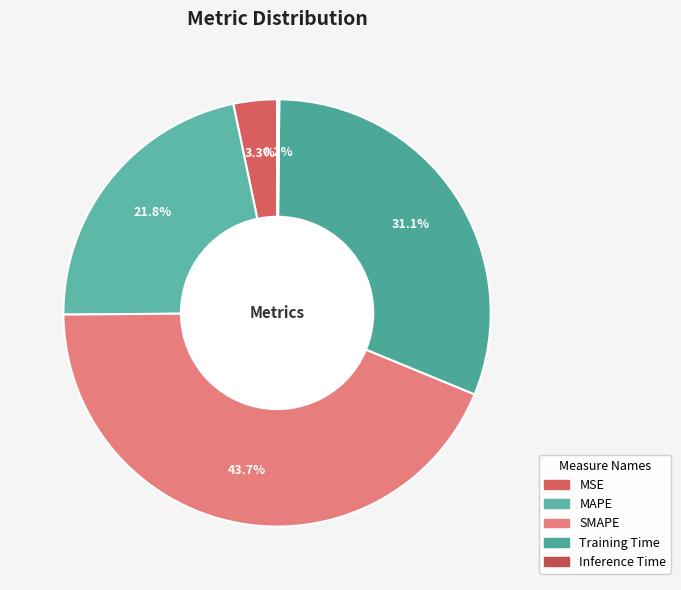

How many segments does this pie chart have?

5